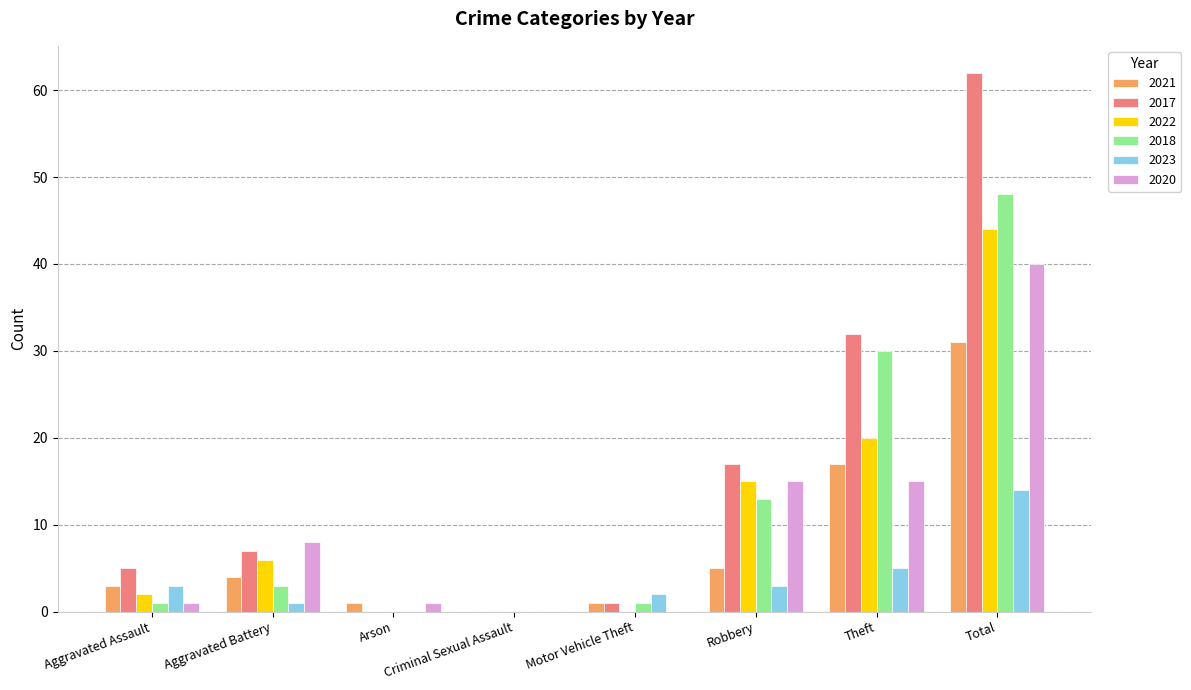

What is the highest value of the 2022 series?

44